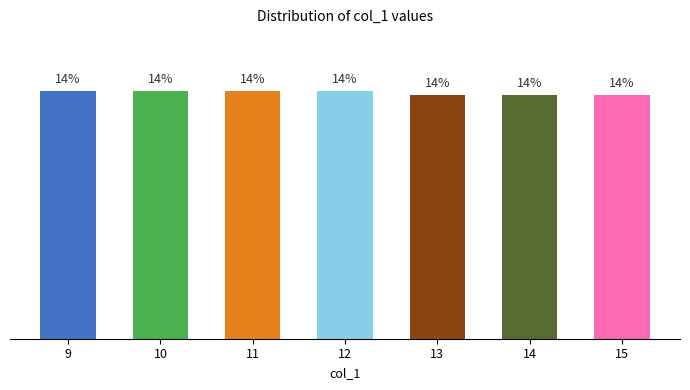

List the labels in order of value, largest first.

9, 10, 11, 12, 13, 14, 15